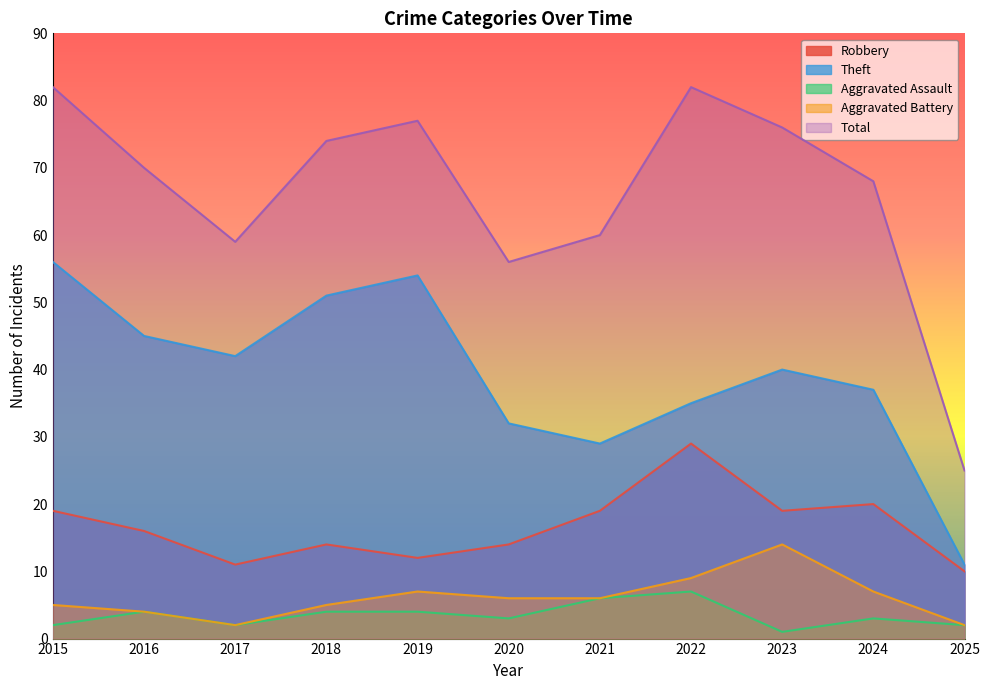

Which category has the lowest value in the Robbery series?

2025